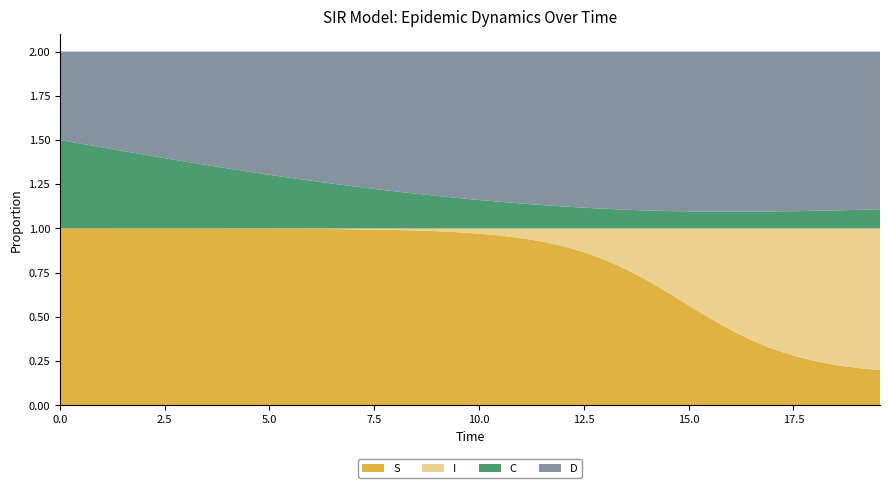

Reading left to right, extract all data points from this chart.

S: 1.0	1.0	1.0	1.0	1.0	1.0	1.0	1.0	1.0	1.0	1.0	1.0	1.0	1.0	1.0	1.0	1.0	1.0	1.0	1.0	1.0	1.0	0.9	0.9	0.9	0.9	0.8	0.8	0.7	0.6	0.6	0.5	0.4	0.4	0.3	0.3	0.2	0.2	0.2	0.2
I: 0.0	0.0	0.0	0.0	0.0	0.0	0.0	0.0	0.0	0.0	0.0	0.0	0.0	0.0	0.0	0.0	0.0	0.0	0.0	0.0	0.0	0.0	0.1	0.1	0.1	0.1	0.2	0.2	0.3	0.4	0.4	0.5	0.6	0.6	0.7	0.7	0.8	0.8	0.8	0.8
C: 0.5	0.5	0.5	0.4	0.4	0.4	0.4	0.4	0.3	0.3	0.3	0.3	0.3	0.3	0.2	0.2	0.2	0.2	0.2	0.2	0.2	0.1	0.1	0.1	0.1	0.1	0.1	0.1	0.1	0.1	0.1	0.1	0.1	0.1	0.1	0.1	0.1	0.1	0.1	0.1
D: 0.5	0.5	0.5	0.6	0.6	0.6	0.6	0.6	0.7	0.7	0.7	0.7	0.7	0.7	0.8	0.8	0.8	0.8	0.8	0.8	0.8	0.9	0.9	0.9	0.9	0.9	0.9	0.9	0.9	0.9	0.9	0.9	0.9	0.9	0.9	0.9	0.9	0.9	0.9	0.9